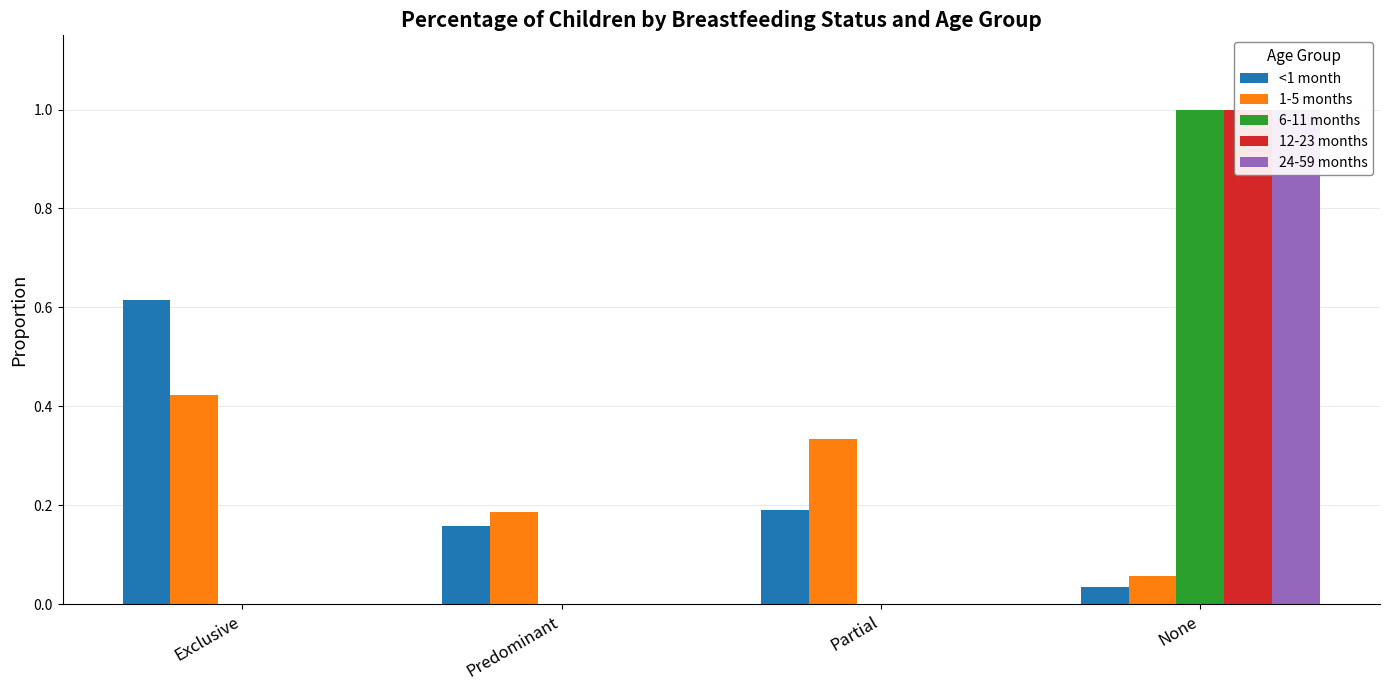

What is the sum of all 24-59 months values?

1.0